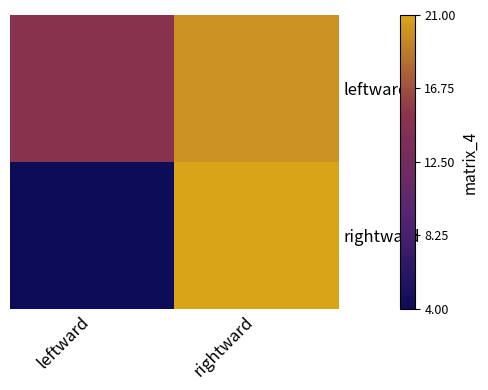

Rank the series at rightward from lowest to highest value.

leftward, rightward